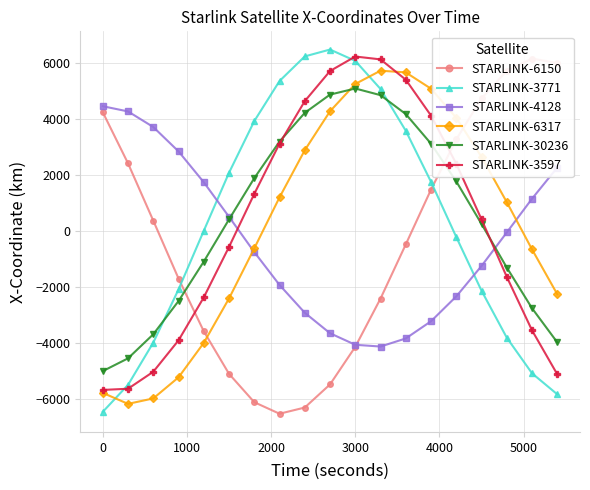

What is the highest value of the STARLINK-6317 series?

5722.0